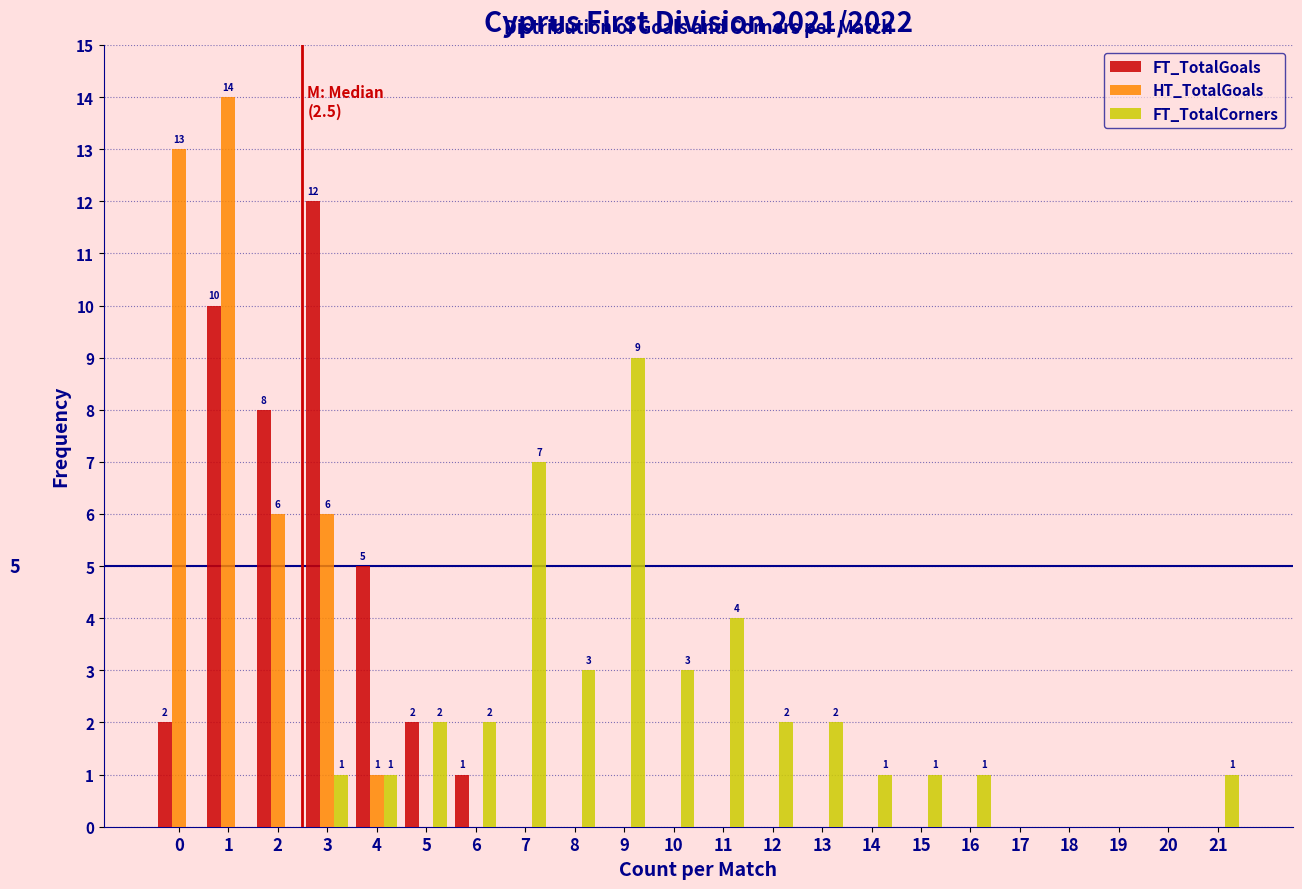

Between 8 and 17, which series saw the biggest shift?

FT_TotalCorners